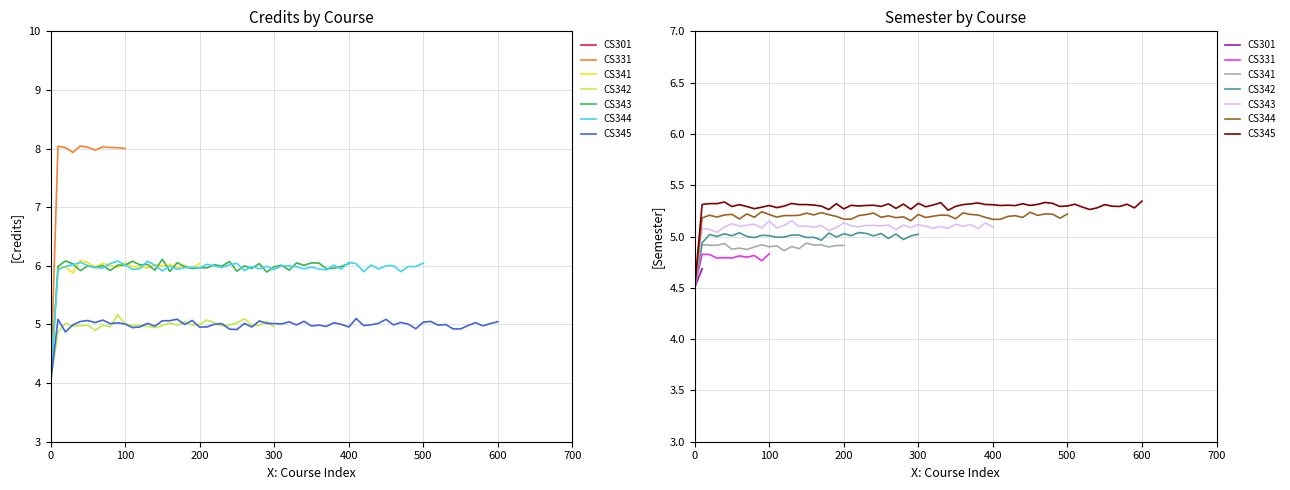

Reading right to left, extract all data points from this chart.

Credits: CS345=5	CS344=6	CS343=6	CS342=5	CS341=6	CS331=8	CS301=6
Semester: CS345=5	CS344=5	CS343=5	CS342=5	CS341=5	CS331=5	CS301=5